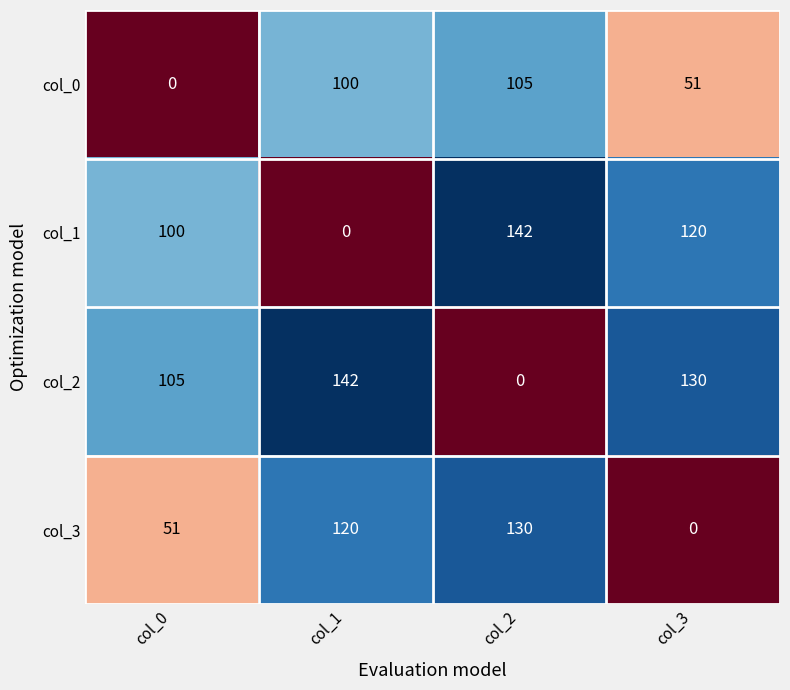

How many series are shown in this chart?

4